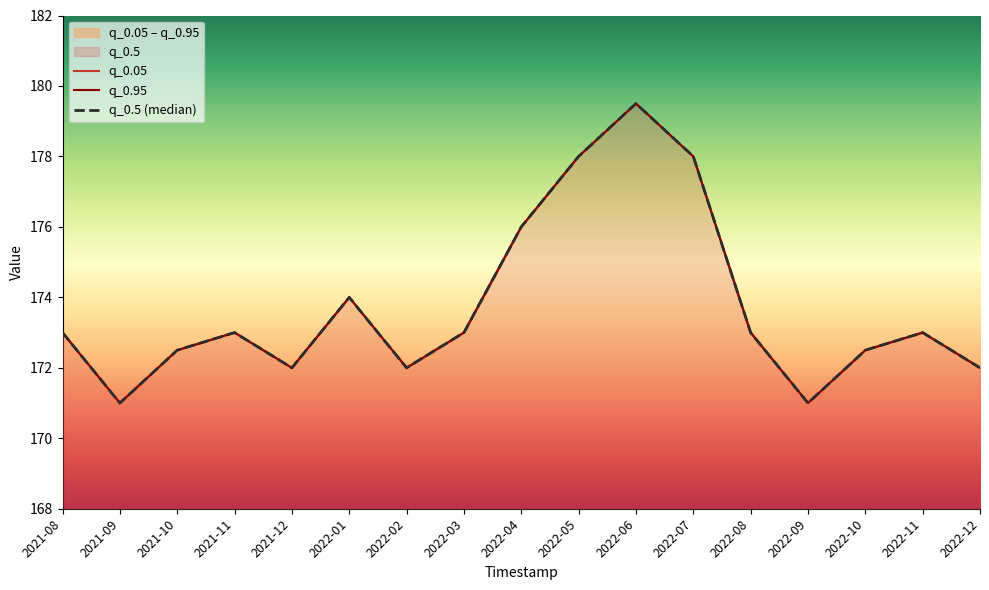

Does the chart display data point markers on the line(s)?

No